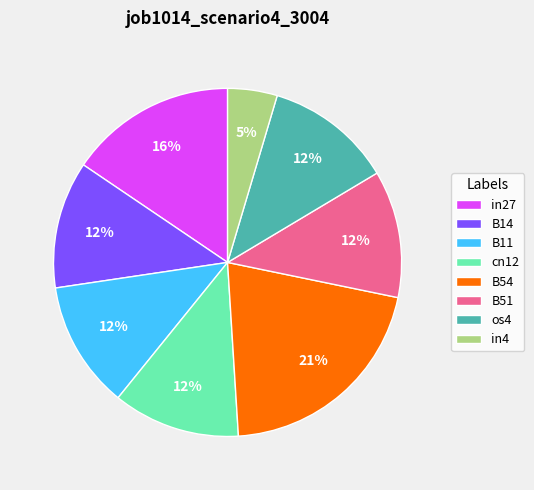

To the nearest percent, what is the difference between the largest and smallest slice percentages?

16%